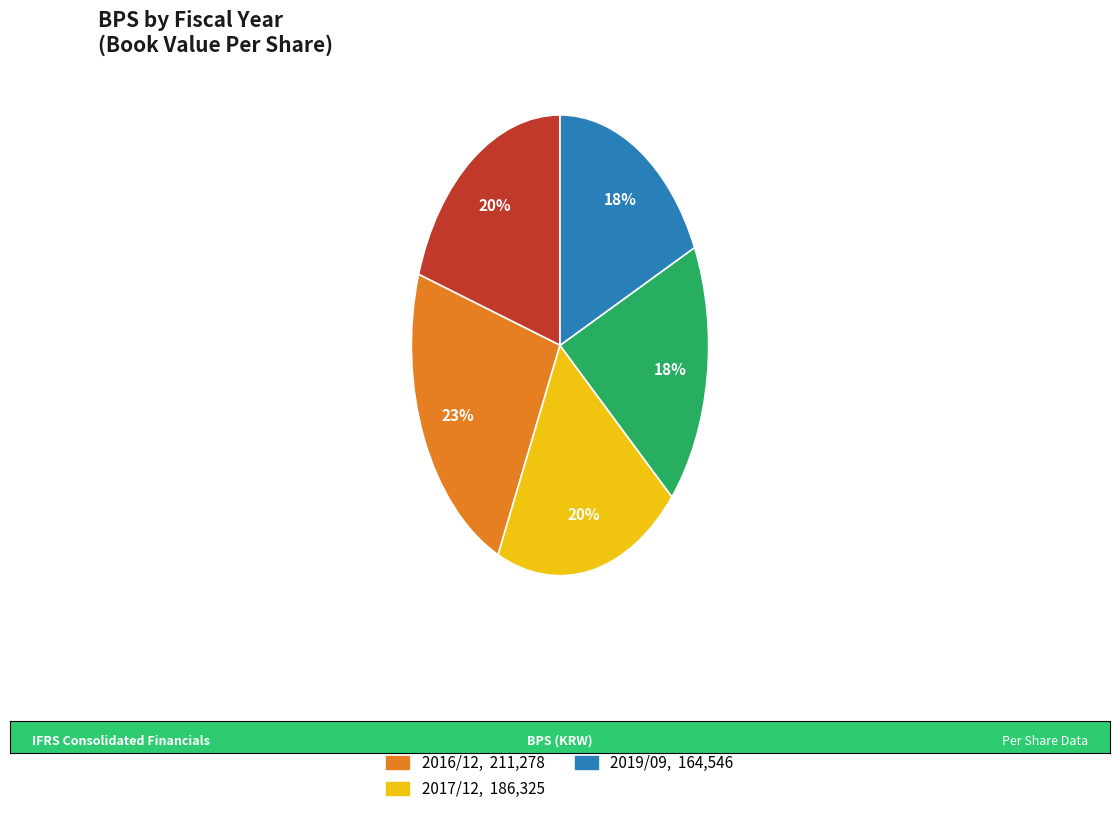

What percentage is the 2017/12 slice, to the nearest percent?

20%